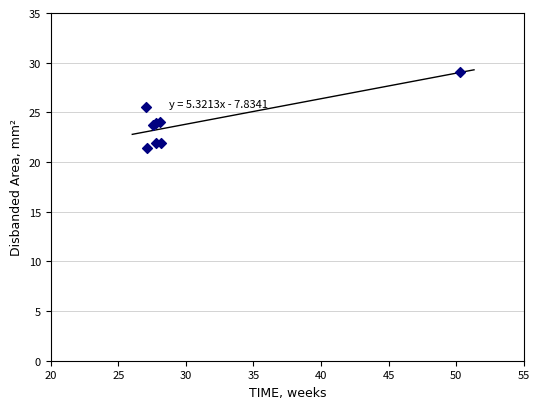

What Y value in the scatter plot is closest to 25?

25.5